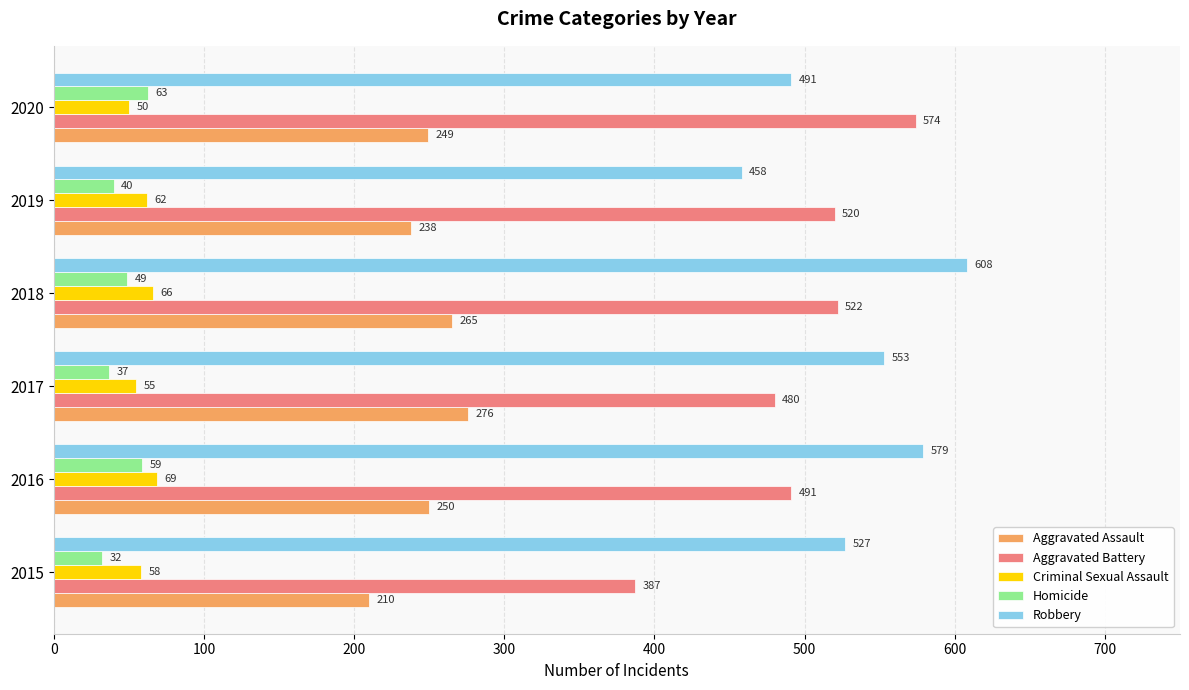

What are all the series names shown in the legend?

Aggravated Assault, Aggravated Battery, Criminal Sexual Assault, Homicide, Robbery